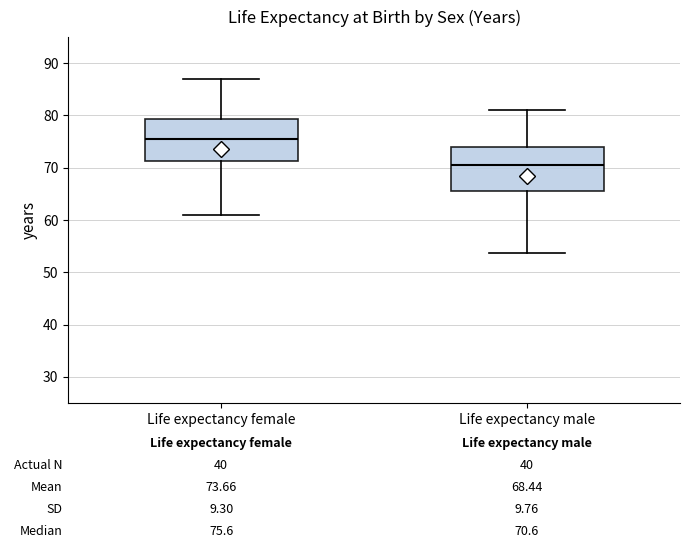

Which box's median line is the lowest?

Life expectancy male